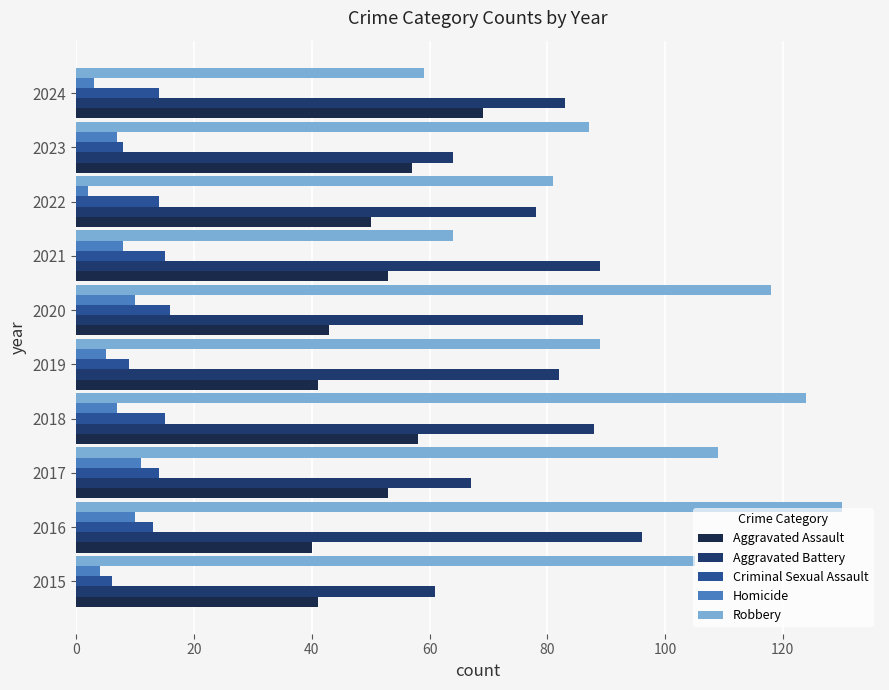

How many values in the Aggravated Battery series are below 83?

5